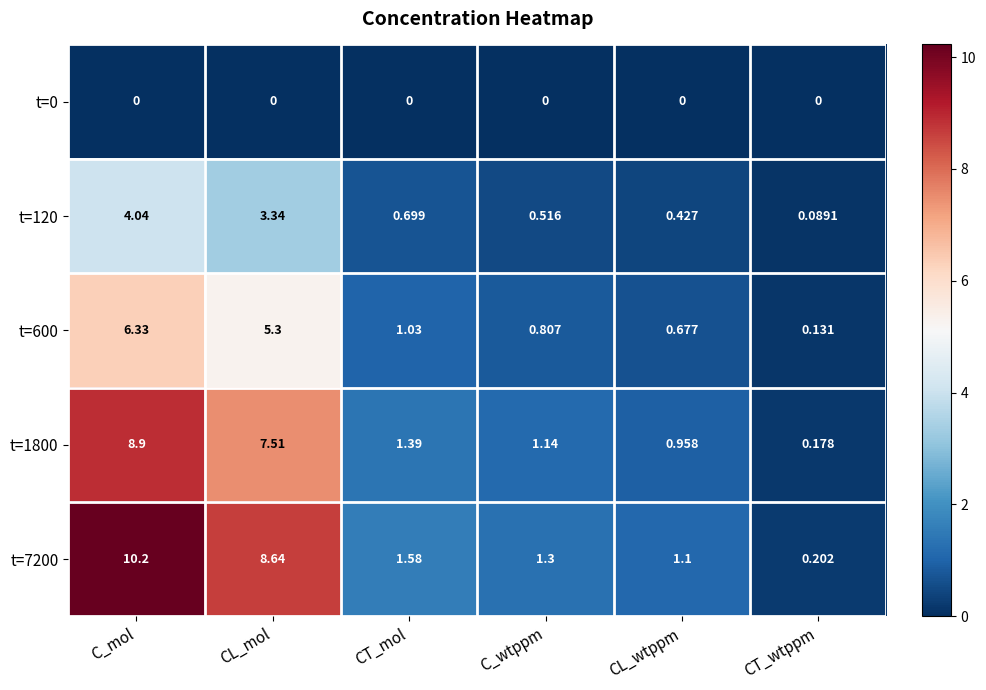

At CL_mol, list the series in order from largest to smallest.

t=7200, t=1800, t=600, t=120, t=0